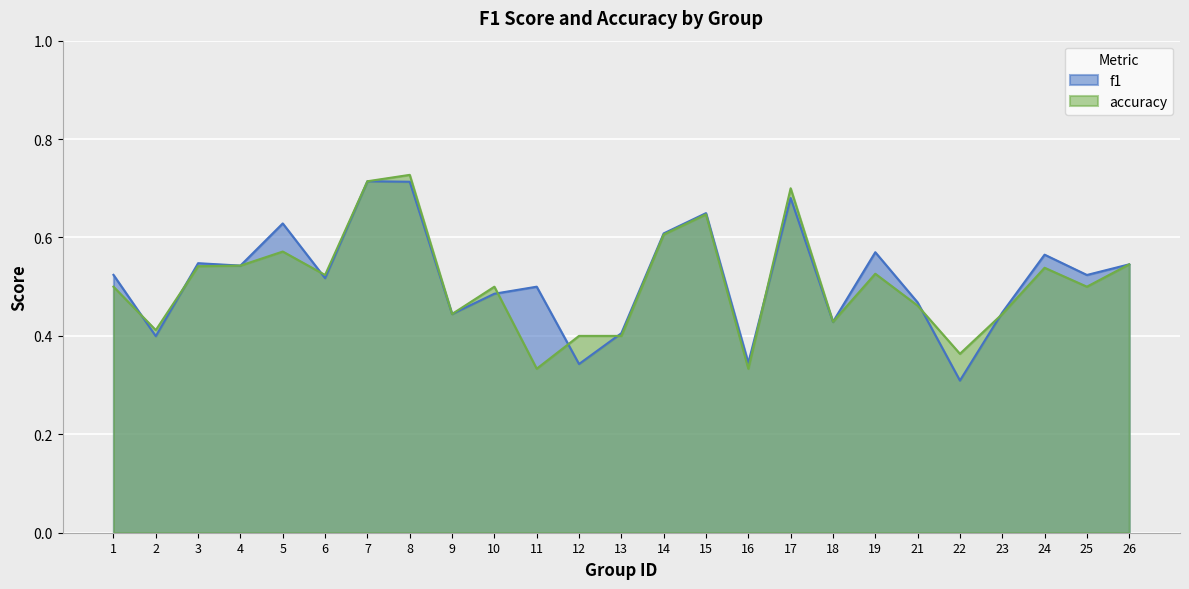

The value of f1 at 5 is 0.6. True or false?

True